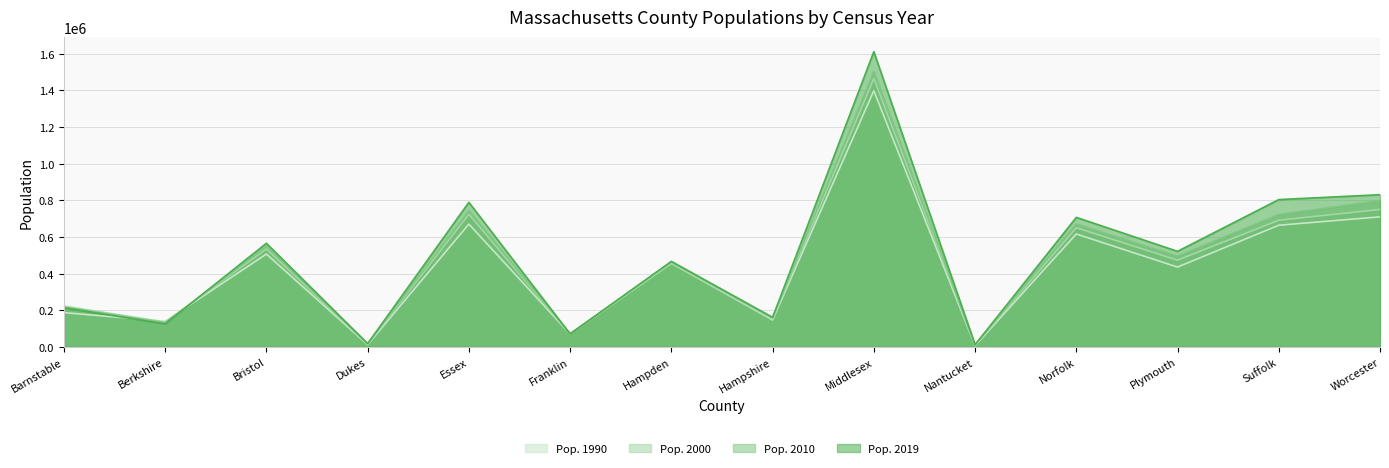

Count the number of categories in the chart.

14